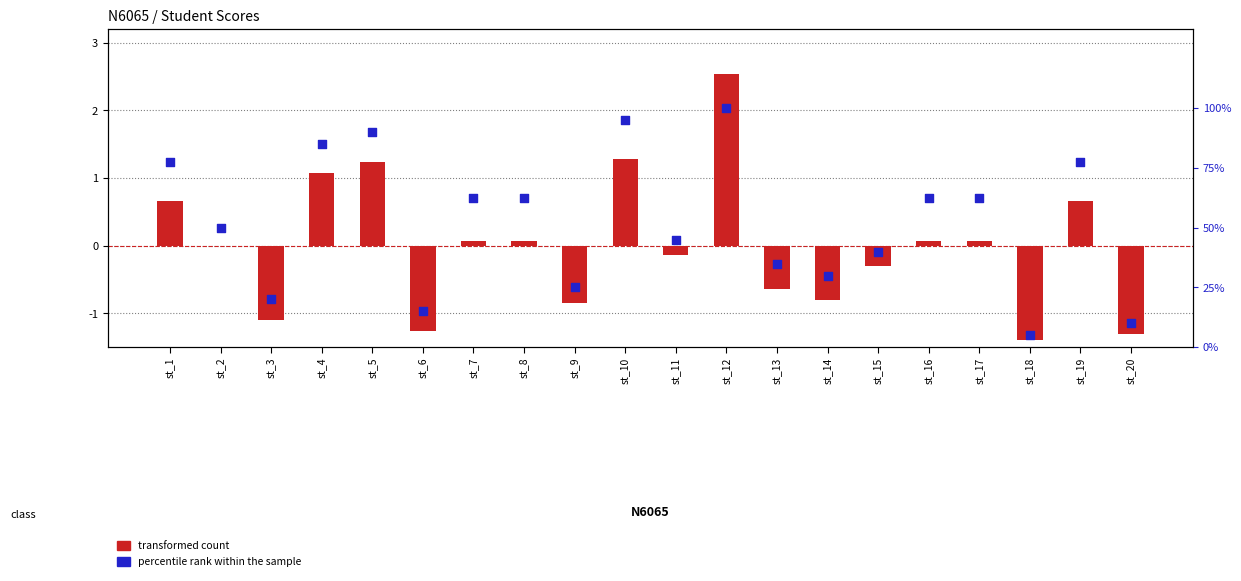

What is the total value across all series at st_7?

62.6